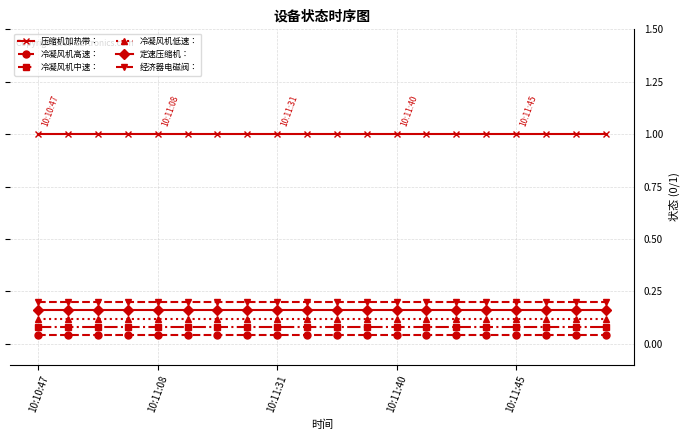

What is the greatest value displayed?

1.0